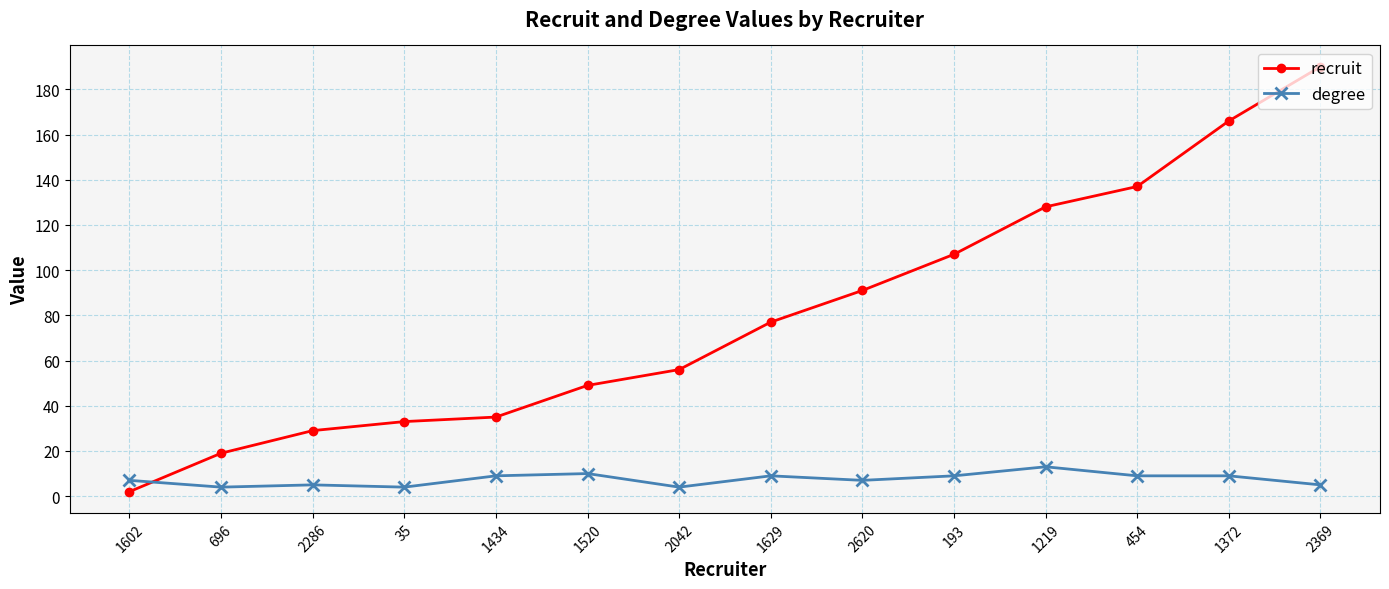

What is the total value across all series at 1629?

86